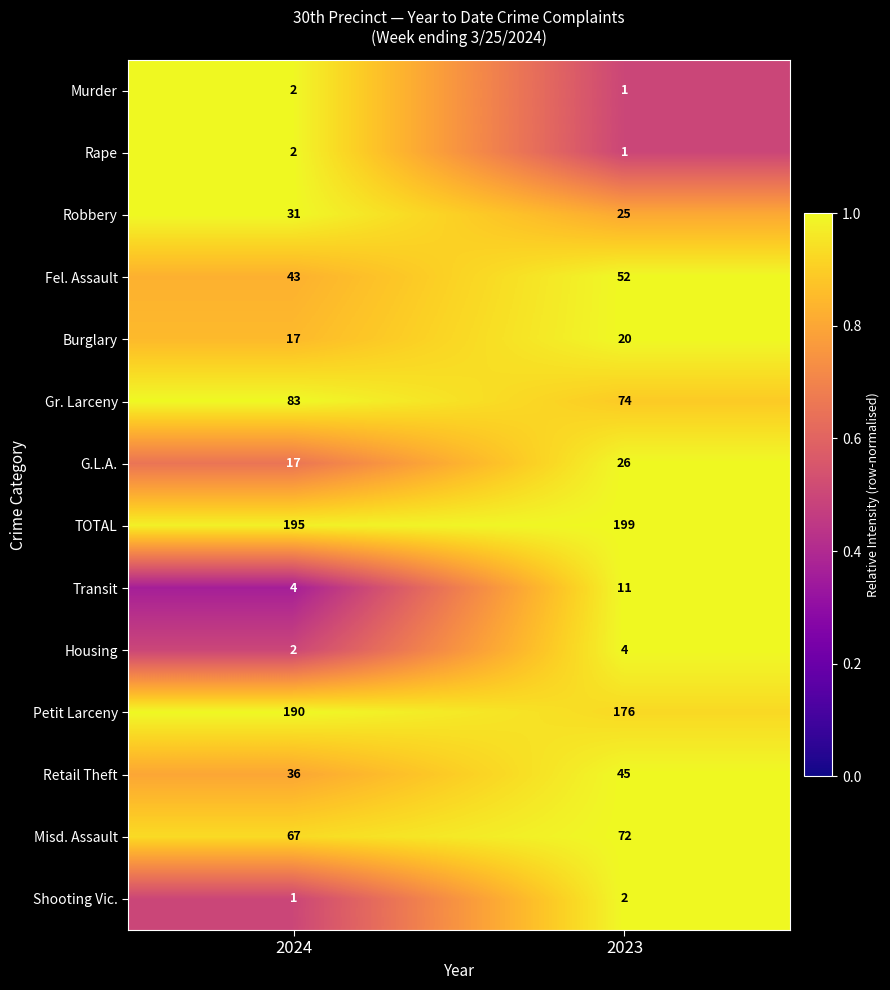

What is the sum of the Murder values at 2023 and 2024?

3